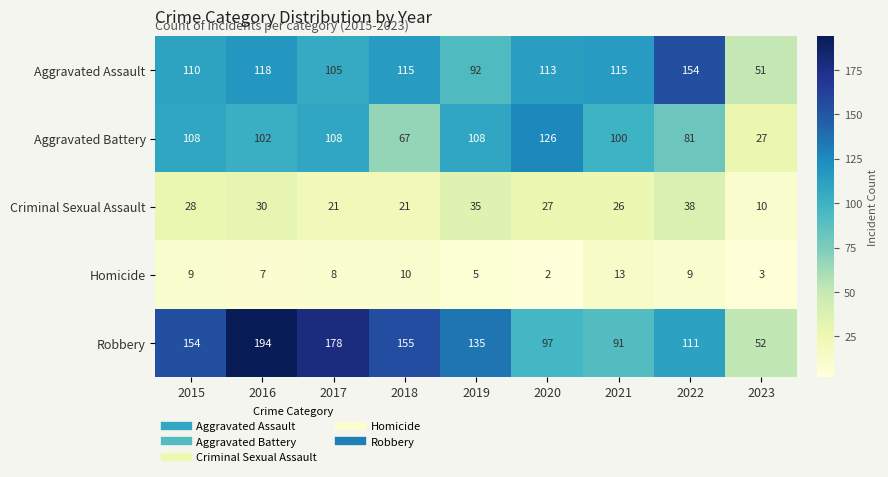

What is the sum of all Robbery values?

1167